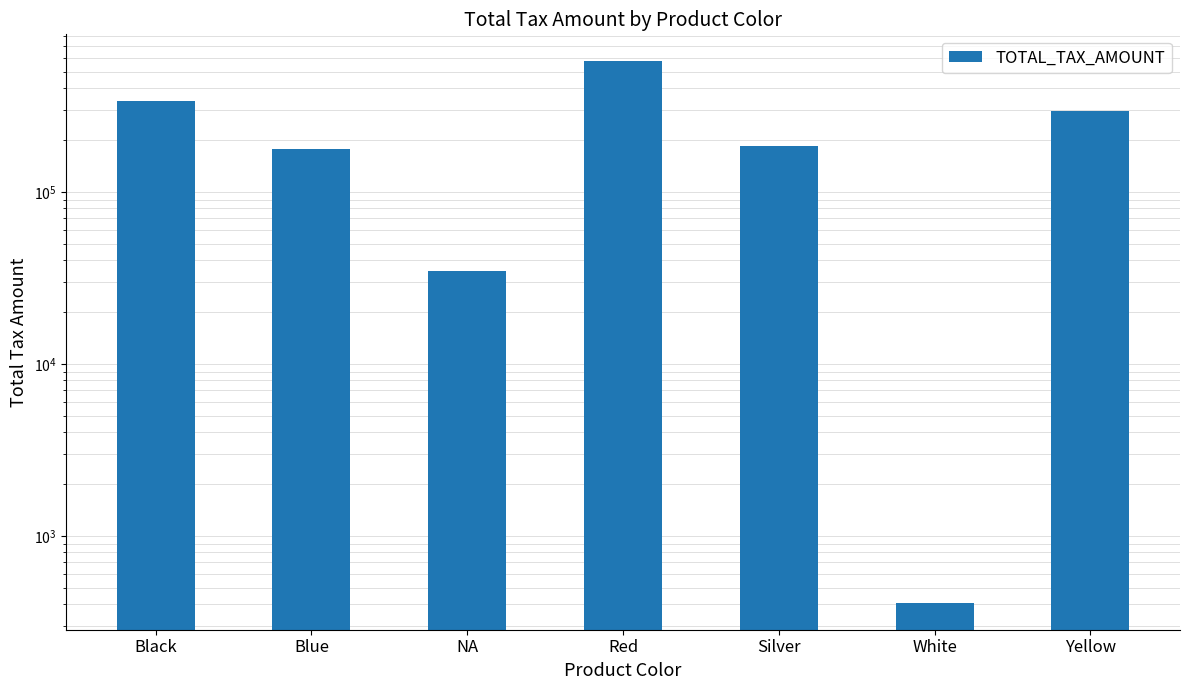

At which label is the value closest to 286591?

Yellow